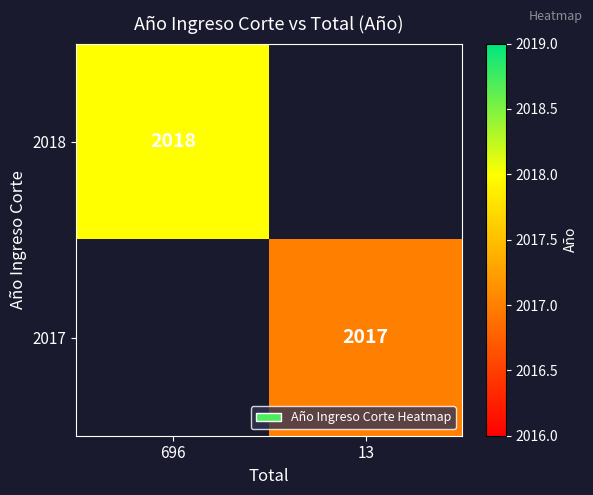

Is it true that 2017 equals 3015 at 13?

False